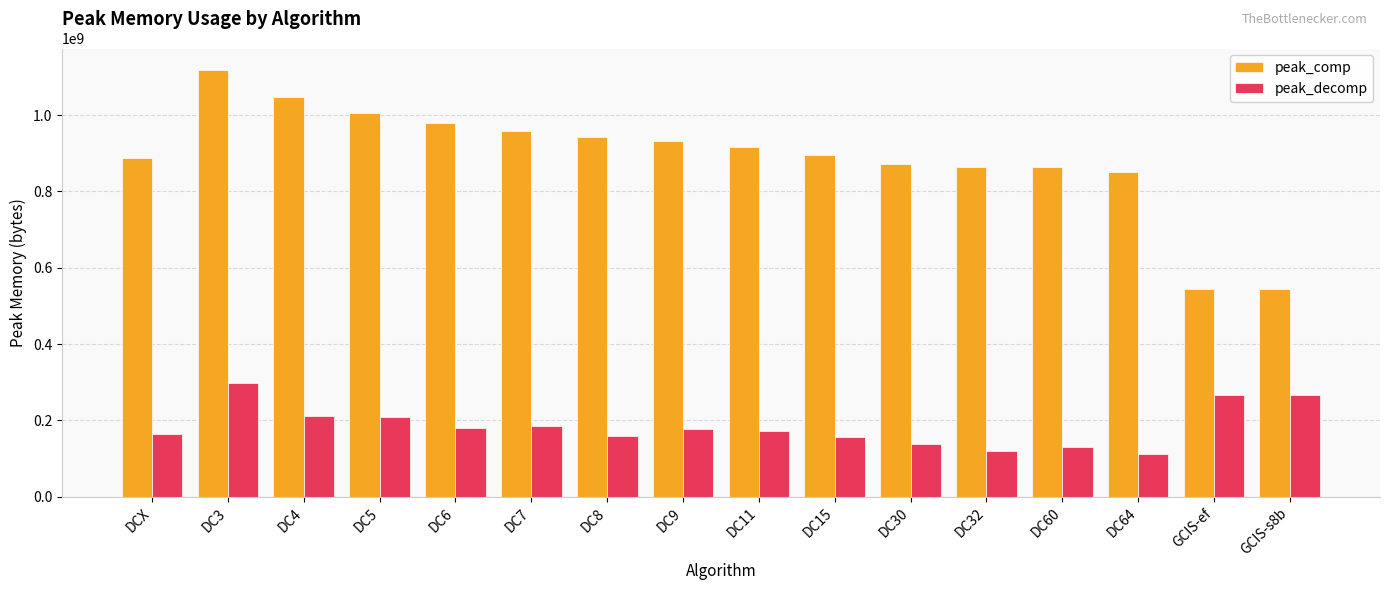

What is the smallest value displayed?

112667108